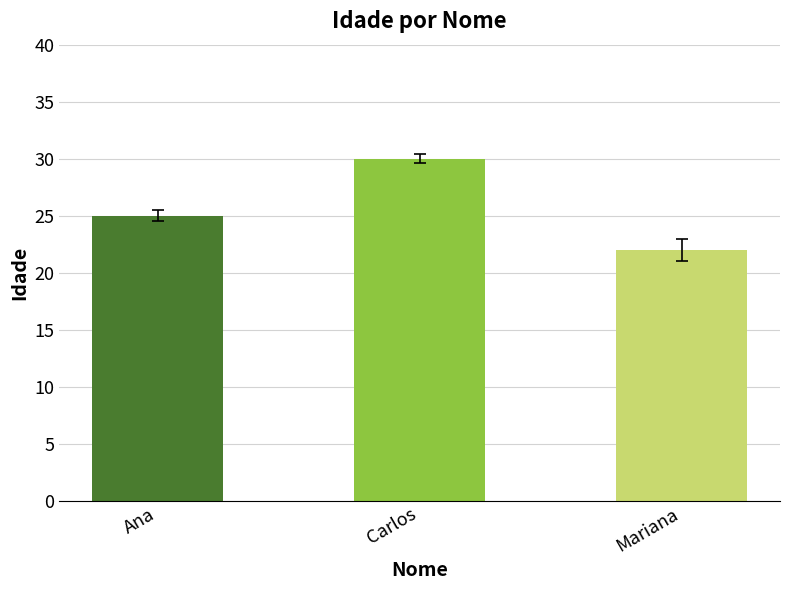

What is the change in value from Carlos to Mariana?

-8